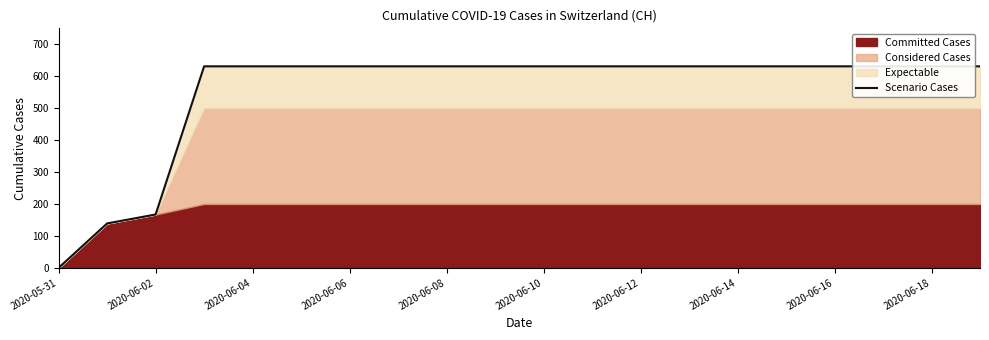

How many categories are shown in the chart?

20